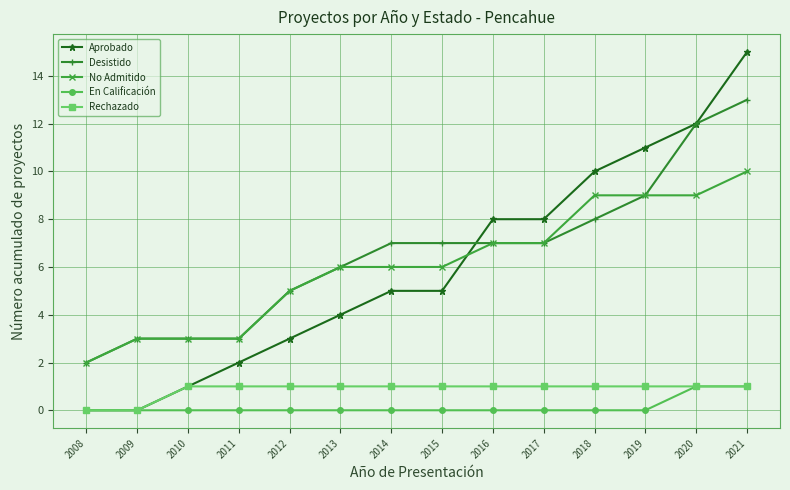

Reading left to right, list all the values displayed in this chart.

Aprobado: 0	0	1	2	3	4	5	5	8	8	10	11	12	15
Desistido: 2	3	3	3	5	6	7	7	7	7	8	9	12	13
No Admitido: 2	3	3	3	5	6	6	6	7	7	9	9	9	10
En Calificación: 0	0	0	0	0	0	0	0	0	0	0	0	1	1
Rechazado: 0	0	1	1	1	1	1	1	1	1	1	1	1	1